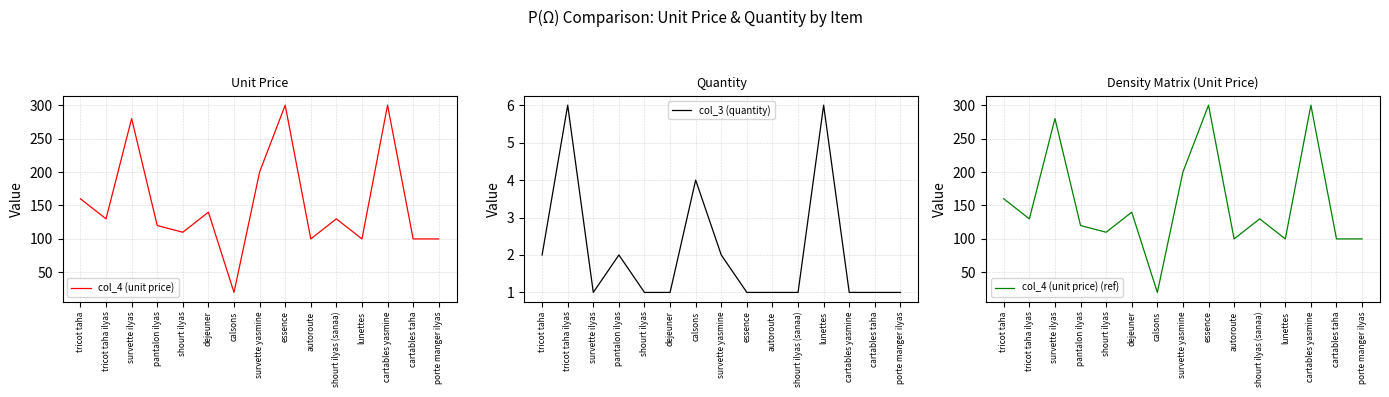

True or false: col_4 (unit price) has a value of 31 at calsons.

False